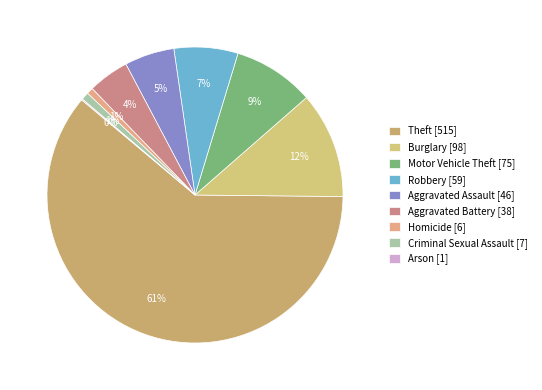

True or false: Motor Vehicle Theft accounts for 17% of the total.

False